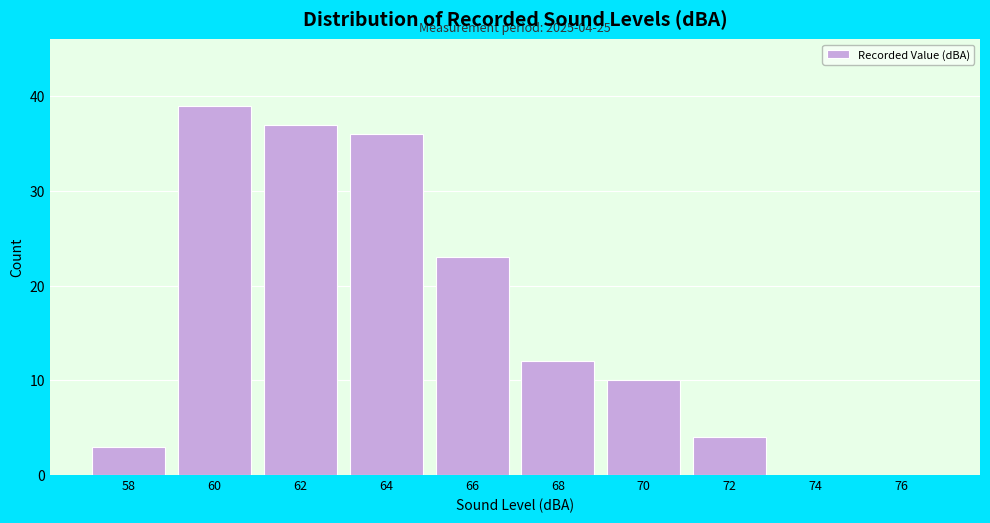

Reading right to left, extract all data points from this chart.

76=0	74=0	72=4	70=10	68=12	66=23	64=36	62=37	60=39	58=3